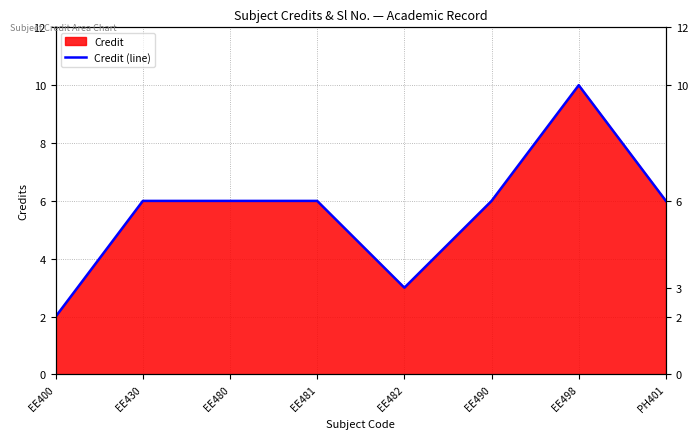

What is the label of the 3rd point from the right?

EE490